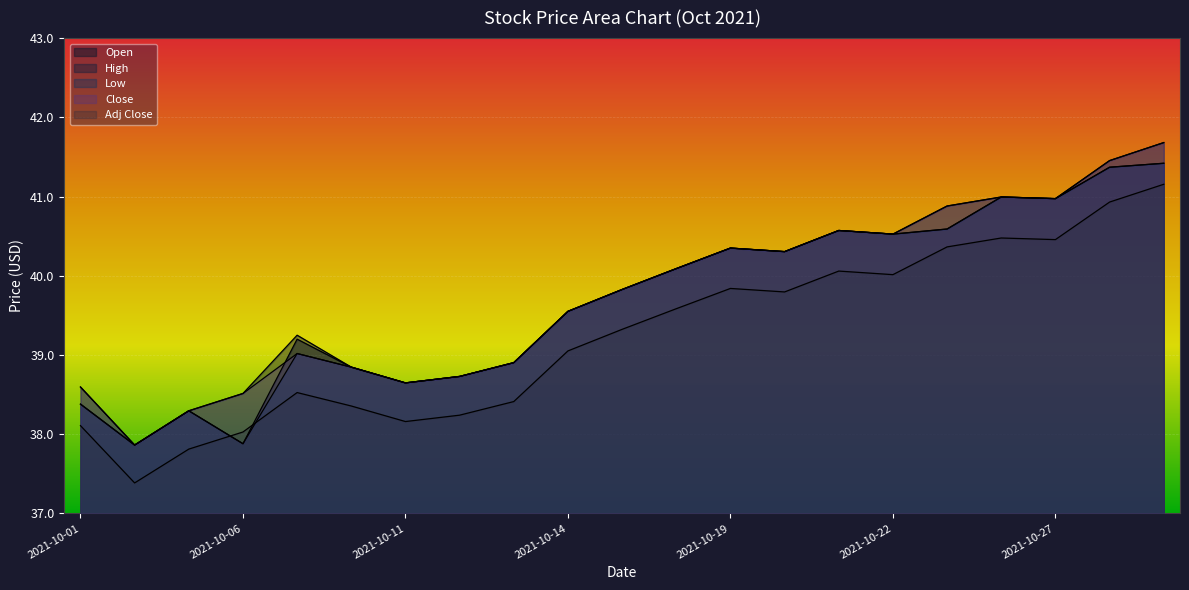

Which series has the largest total across all categories?

High